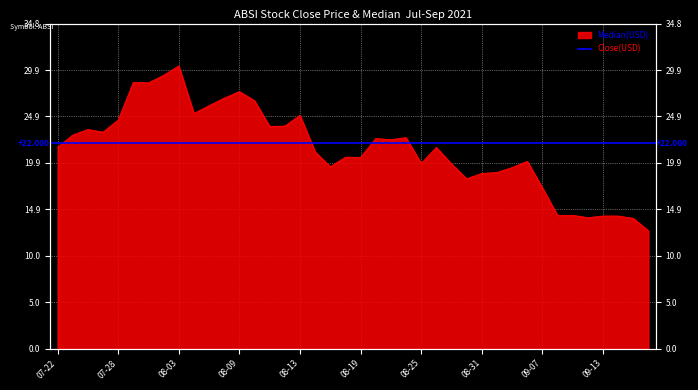

Which category has the highest value across all series?

08-03